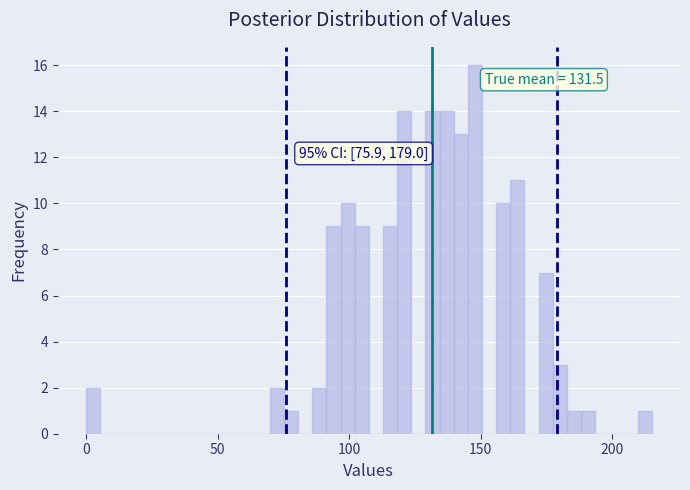

Read against the x-axis, roughly where is the centre of the tallest bar?

150